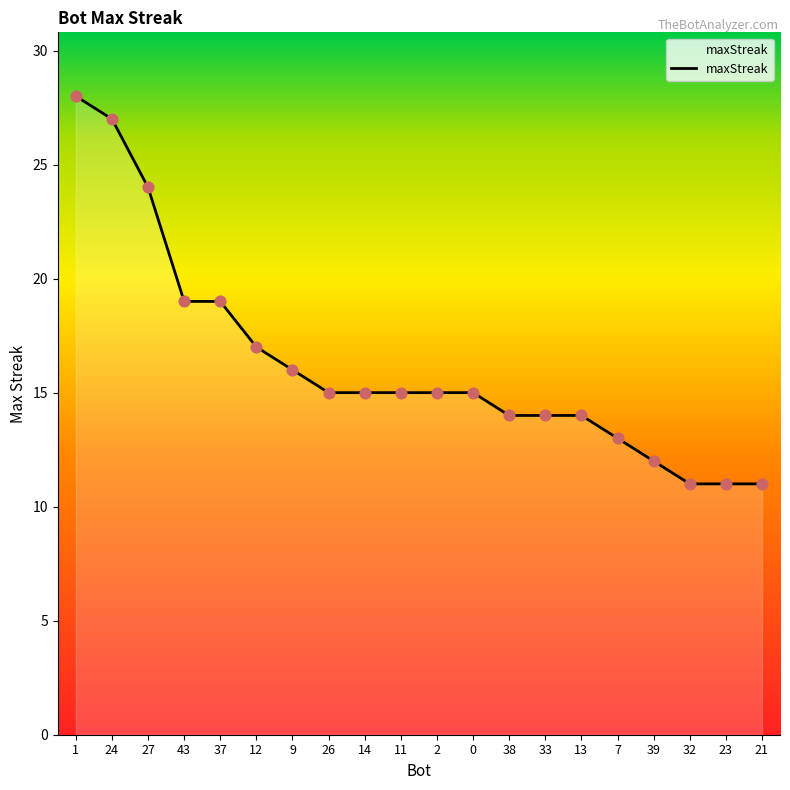

Which has a higher value, 39 or 33?

33